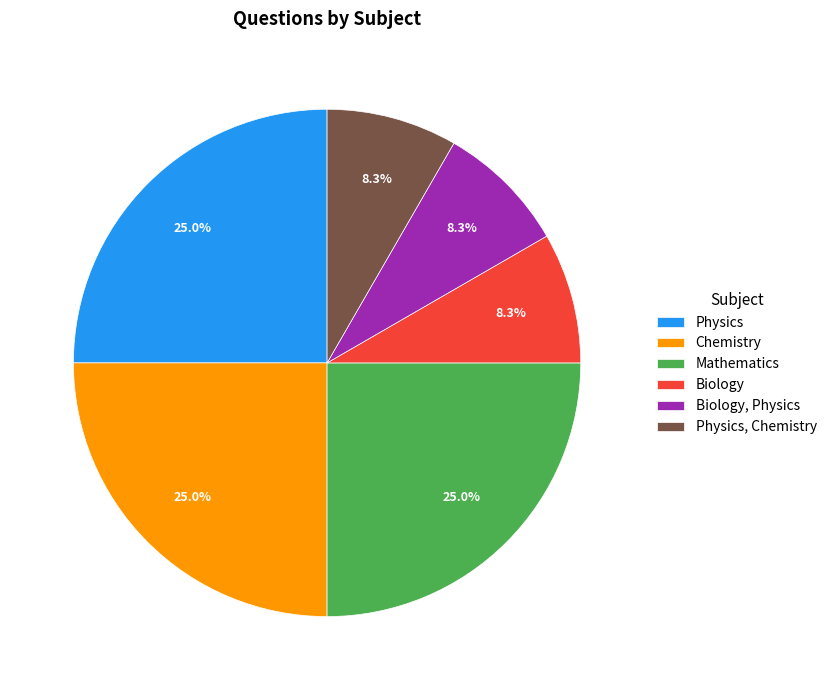

Is there any slice that represents more than half of the pie?

No